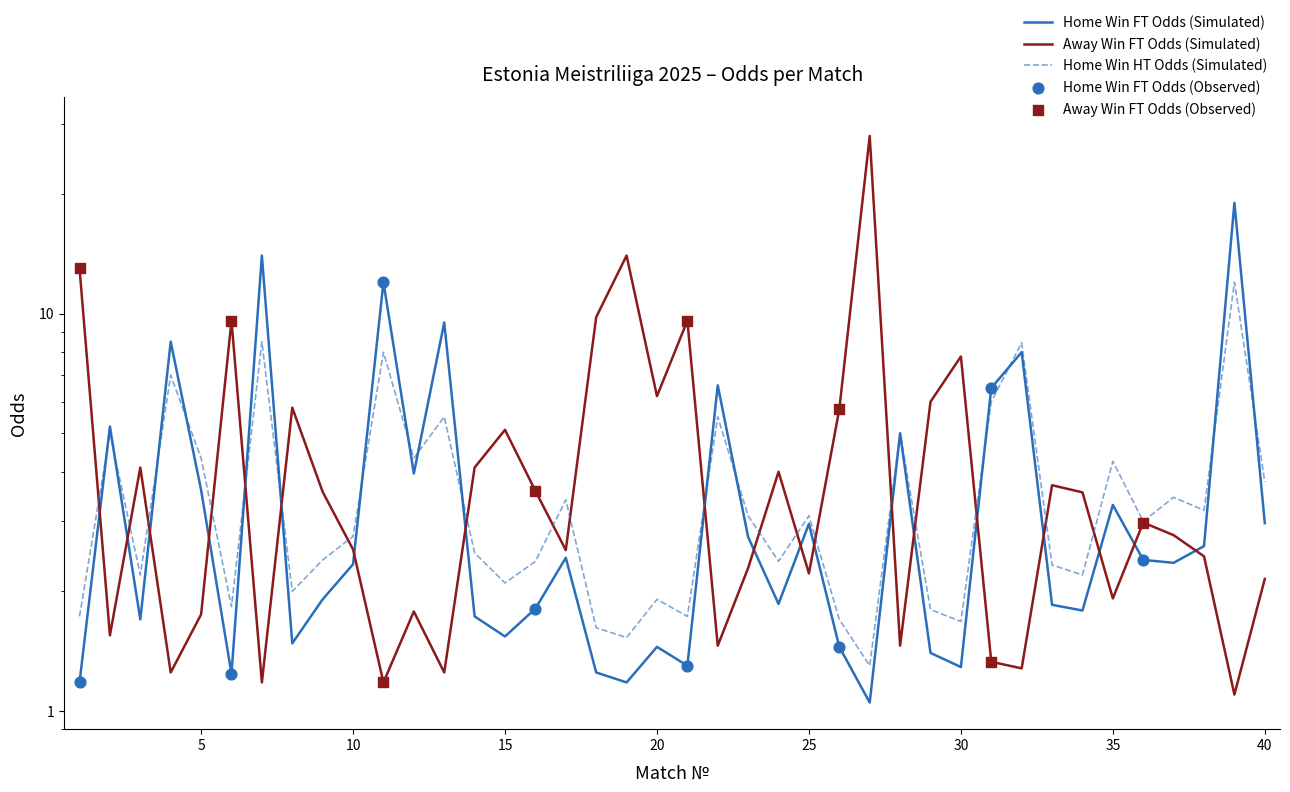

What is the total value across all series at 37?

8.6